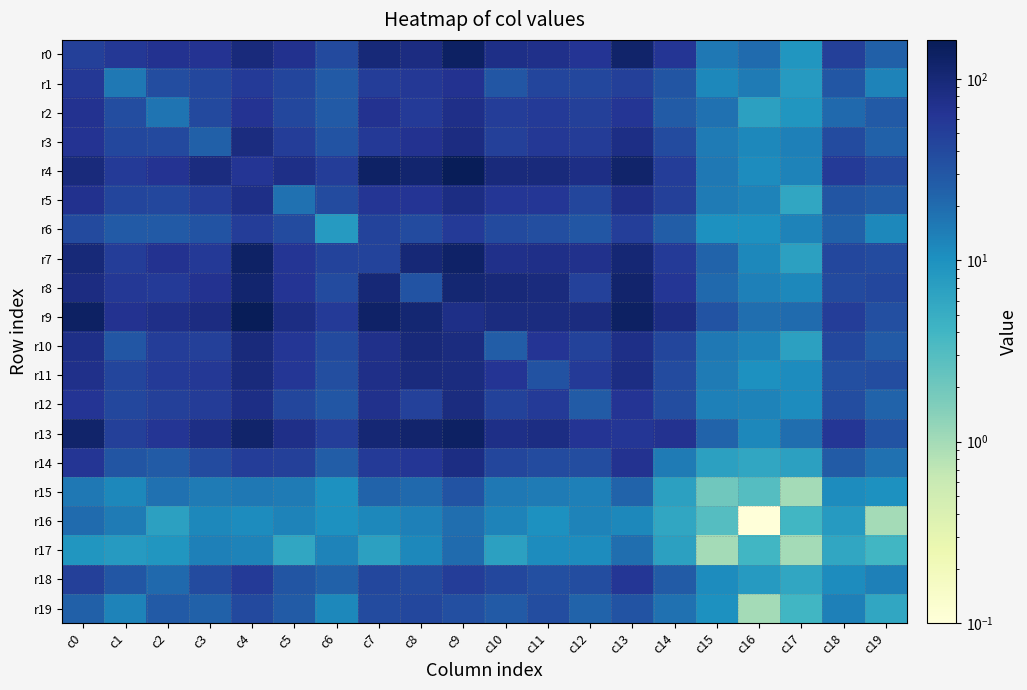

Reading left to right, list all the values displayed in this chart.

r0: c0=50.0	c1=58.0	c2=67.0	c3=66.0	c4=92.0	c5=69.0	c6=39.0	c7=98.0	c8=86.0	c9=134.0	c10=79.0	c11=75.0	c12=64.0	c13=120.0	c14=62.0	c15=16.0	c16=20.0	c17=9.0	c18=50.0	c19=25.0
r1: c0=58.0	c1=16.0	c2=37.0	c3=42.0	c4=56.0	c5=44.0	c6=28.0	c7=52.0	c8=59.0	c9=67.0	c10=30.0	c11=44.0	c12=42.0	c13=49.0	c14=31.0	c15=12.0	c16=15.0	c17=8.0	c18=30.0	c19=13.0
r2: c0=67.0	c1=37.0	c2=17.0	c3=40.0	c4=66.0	c5=41.0	c6=28.0	c7=67.0	c8=56.0	c9=76.0	c10=53.0	c11=55.0	c12=50.0	c13=63.0	c14=27.0	c15=18.0	c16=7.0	c17=9.0	c18=21.0	c19=28.0
r3: c0=66.0	c1=42.0	c2=40.0	c3=25.0	c4=88.0	c5=52.0	c6=32.0	c7=57.0	c8=67.0	c9=86.0	c10=49.0	c11=59.0	c12=54.0	c13=80.0	c14=38.0	c15=15.0	c16=12.0	c17=14.0	c18=38.0	c19=24.0
r4: c0=92.0	c1=56.0	c2=66.0	c3=88.0	c4=63.0	c5=78.0	c6=52.0	c7=132.0	c8=115.0	c9=164.0	c10=93.0	c11=92.0	c12=80.0	c13=121.0	c14=53.0	c15=16.0	c16=11.0	c17=13.0	c18=56.0	c19=40.0
r5: c0=69.0	c1=44.0	c2=41.0	c3=52.0	c4=78.0	c5=18.0	c6=38.0	c7=62.0	c8=64.0	c9=83.0	c10=61.0	c11=61.0	c12=43.0	c13=77.0	c14=50.0	c15=15.0	c16=13.0	c17=6.0	c18=31.0	c19=27.0
r6: c0=39.0	c1=28.0	c2=28.0	c3=32.0	c4=52.0	c5=38.0	c6=8.0	c7=45.0	c8=38.0	c9=55.0	c10=39.0	c11=36.0	c12=30.0	c13=51.0	c14=26.0	c15=10.0	c16=10.0	c17=13.0	c18=24.0	c19=12.0
r7: c0=98.0	c1=52.0	c2=67.0	c3=57.0	c4=132.0	c5=62.0	c6=45.0	c7=45.0	c8=102.0	c9=128.0	c10=75.0	c11=76.0	c12=71.0	c13=104.0	c14=55.0	c15=23.0	c16=12.0	c17=7.0	c18=42.0	c19=38.0
r8: c0=86.0	c1=59.0	c2=56.0	c3=67.0	c4=115.0	c5=64.0	c6=38.0	c7=102.0	c8=32.0	c9=108.0	c10=96.0	c11=90.0	c12=48.0	c13=117.0	c14=61.0	c15=21.0	c16=14.0	c17=12.0	c18=39.0	c19=42.0
r9: c0=134.0	c1=67.0	c2=76.0	c3=86.0	c4=164.0	c5=83.0	c6=55.0	c7=128.0	c8=108.0	c9=79.0	c10=89.0	c11=89.0	c12=87.0	c13=137.0	c14=83.0	c15=32.0	c16=19.0	c17=20.0	c18=53.0	c19=35.0
r10: c0=79.0	c1=30.0	c2=53.0	c3=49.0	c4=93.0	c5=61.0	c6=39.0	c7=75.0	c8=96.0	c9=89.0	c10=26.0	c11=65.0	c12=47.0	c13=78.0	c14=43.0	c15=16.0	c16=13.0	c17=7.0	c18=41.0	c19=28.0
r11: c0=75.0	c1=44.0	c2=55.0	c3=59.0	c4=92.0	c5=61.0	c6=36.0	c7=76.0	c8=90.0	c9=89.0	c10=65.0	c11=33.0	c12=55.0	c13=84.0	c14=38.0	c15=15.0	c16=10.0	c17=11.0	c18=35.0	c19=37.0
r12: c0=64.0	c1=42.0	c2=50.0	c3=54.0	c4=80.0	c5=43.0	c6=30.0	c7=71.0	c8=48.0	c9=87.0	c10=47.0	c11=55.0	c12=27.0	c13=65.0	c14=37.0	c15=14.0	c16=13.0	c17=11.0	c18=37.0	c19=23.0
r13: c0=120.0	c1=49.0	c2=63.0	c3=80.0	c4=121.0	c5=77.0	c6=51.0	c7=104.0	c8=117.0	c9=137.0	c10=78.0	c11=84.0	c12=65.0	c13=61.0	c14=68.0	c15=23.0	c16=12.0	c17=19.0	c18=61.0	c19=32.0
r14: c0=62.0	c1=31.0	c2=27.0	c3=38.0	c4=53.0	c5=50.0	c6=26.0	c7=55.0	c8=61.0	c9=83.0	c10=43.0	c11=38.0	c12=37.0	c13=68.0	c14=15.0	c15=7.0	c16=6.0	c17=7.0	c18=27.0	c19=18.0
r15: c0=16.0	c1=12.0	c2=18.0	c3=15.0	c4=16.0	c5=15.0	c6=10.0	c7=23.0	c8=21.0	c9=32.0	c10=16.0	c11=15.0	c12=14.0	c13=23.0	c14=7.0	c15=2.0	c16=3.0	c17=1.0	c18=11.0	c19=10.0
r16: c0=20.0	c1=15.0	c2=7.0	c3=12.0	c4=11.0	c5=13.0	c6=10.0	c7=12.0	c8=14.0	c9=19.0	c10=13.0	c11=10.0	c12=13.0	c13=12.0	c14=6.0	c15=3.0	c16=0.1	c17=4.0	c18=8.0	c19=1.0
r17: c0=9.0	c1=8.0	c2=9.0	c3=14.0	c4=13.0	c5=6.0	c6=13.0	c7=7.0	c8=12.0	c9=20.0	c10=7.0	c11=11.0	c12=11.0	c13=19.0	c14=7.0	c15=1.0	c16=4.0	c17=1.0	c18=6.0	c19=4.0
r18: c0=50.0	c1=30.0	c2=21.0	c3=38.0	c4=56.0	c5=31.0	c6=24.0	c7=42.0	c8=39.0	c9=53.0	c10=41.0	c11=35.0	c12=37.0	c13=61.0	c14=27.0	c15=11.0	c16=8.0	c17=6.0	c18=11.0	c19=14.0
r19: c0=25.0	c1=13.0	c2=28.0	c3=24.0	c4=40.0	c5=27.0	c6=12.0	c7=38.0	c8=42.0	c9=35.0	c10=28.0	c11=37.0	c12=23.0	c13=32.0	c14=18.0	c15=10.0	c16=1.0	c17=4.0	c18=14.0	c19=6.0